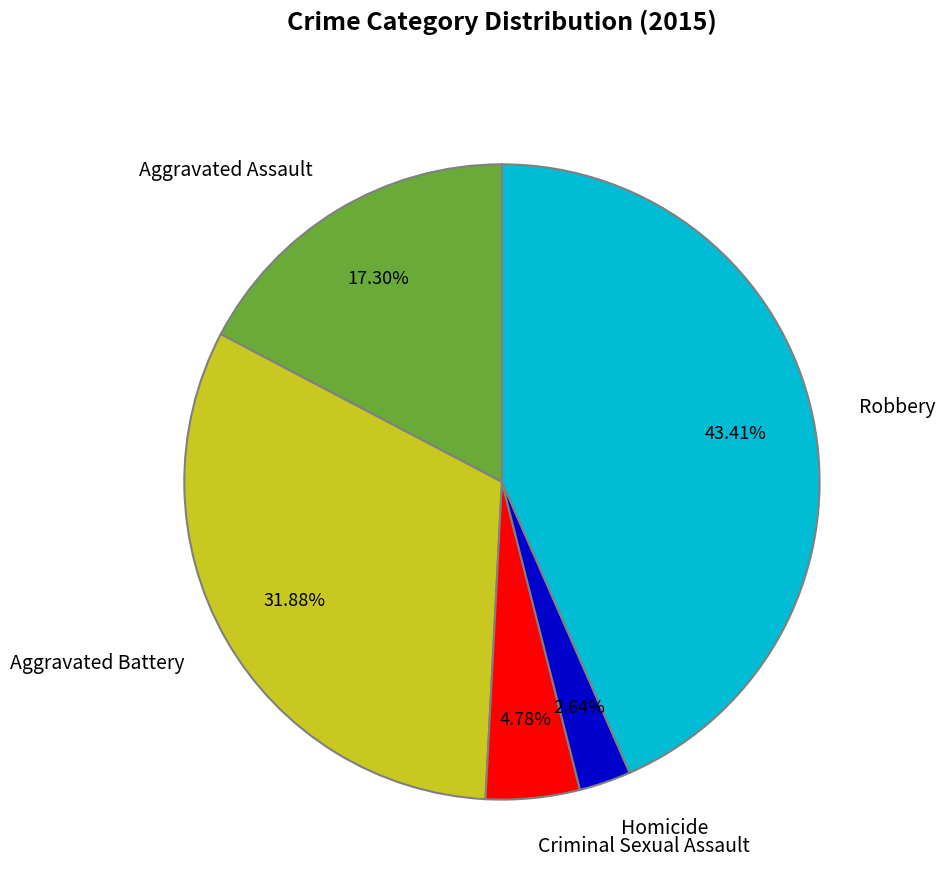

Count the number of slices in the pie.

5